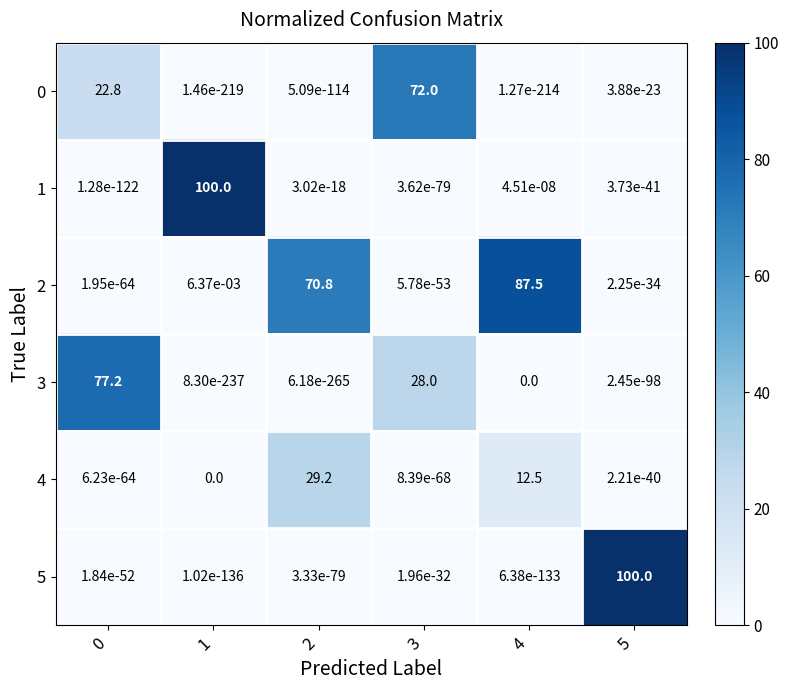

Is it true that 0 equals 22.8 at 0?

True